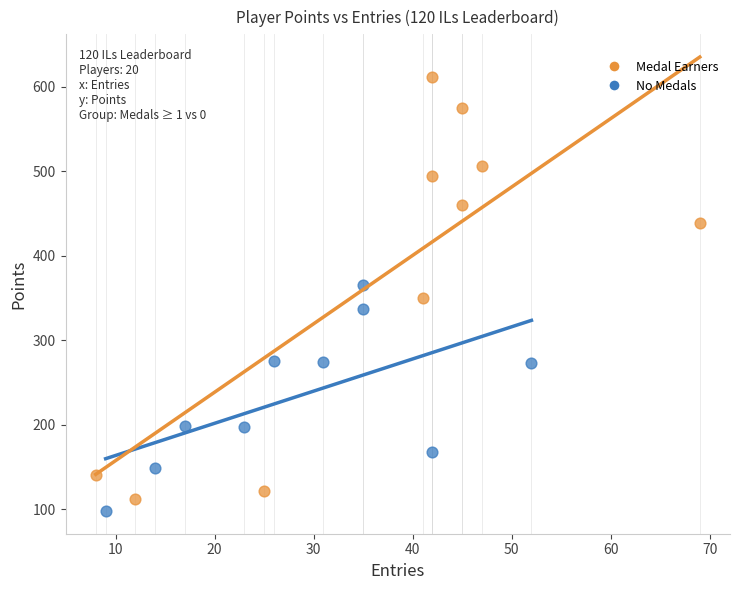

What are all the series names shown in the legend?

Medal Earners, No Medals